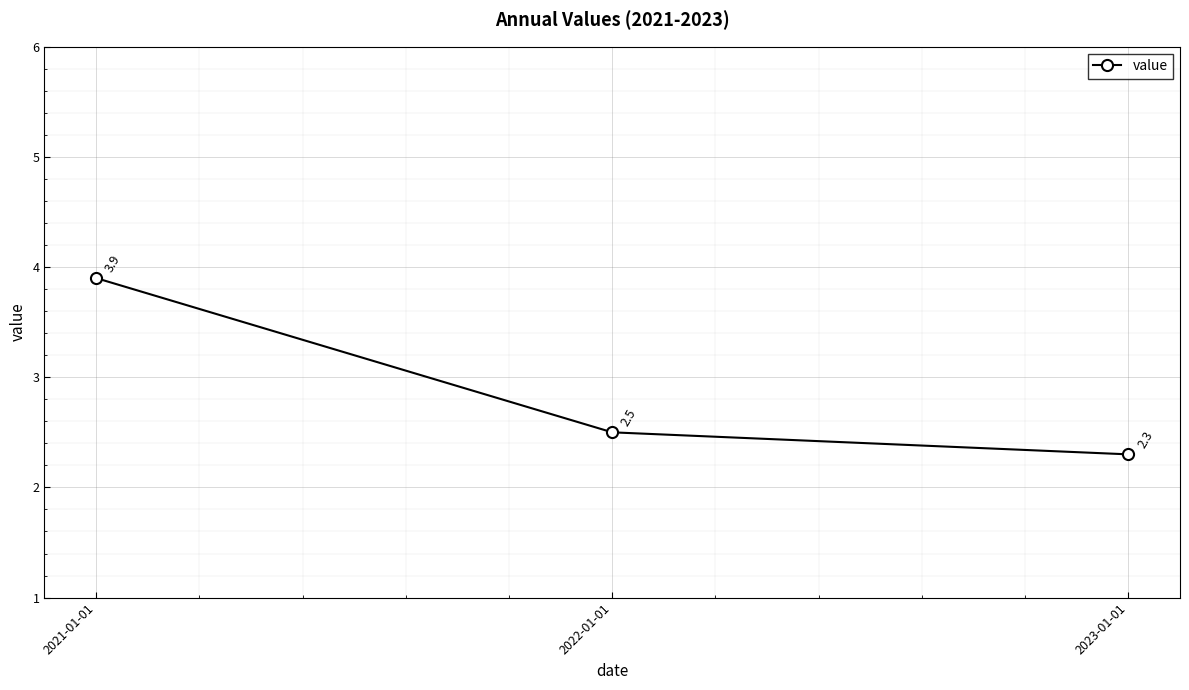

Is it true that the value at 2021-01-01 is 3.9?

True